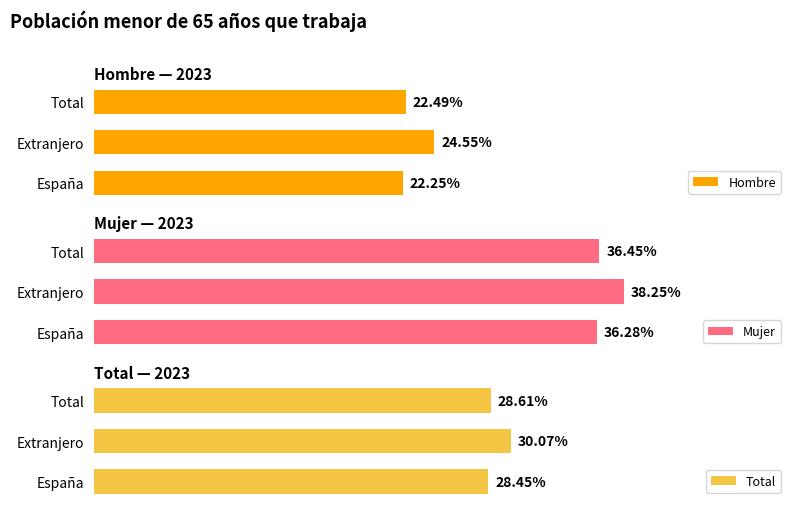

How many bars are there in each group?

3